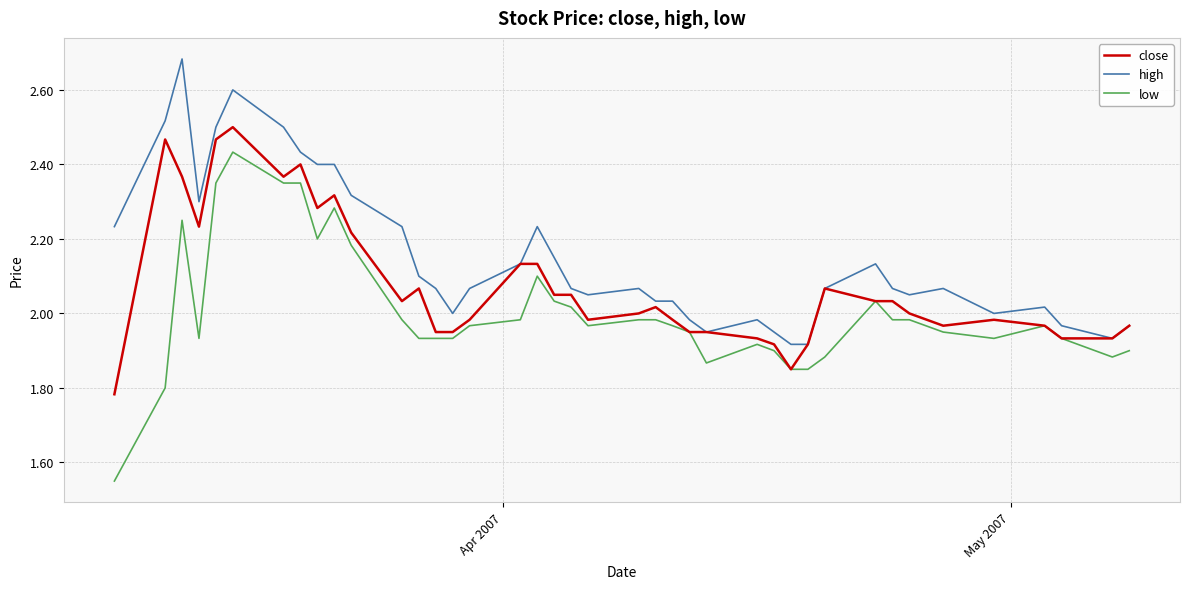

List the series in order of their overall mean, highest first.

high, close, low